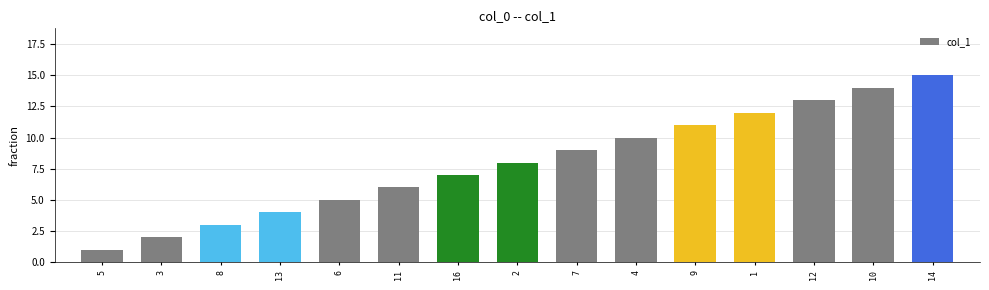

List the labels in order of value, smallest first.

5, 3, 8, 13, 6, 11, 16, 2, 7, 4, 9, 1, 12, 10, 14